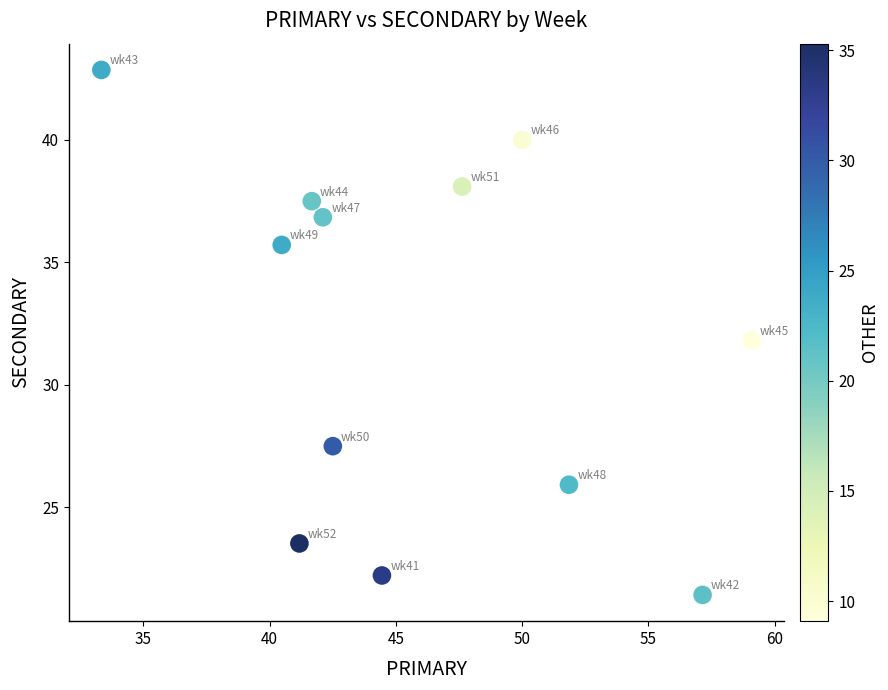

What is the average X value?

46.0